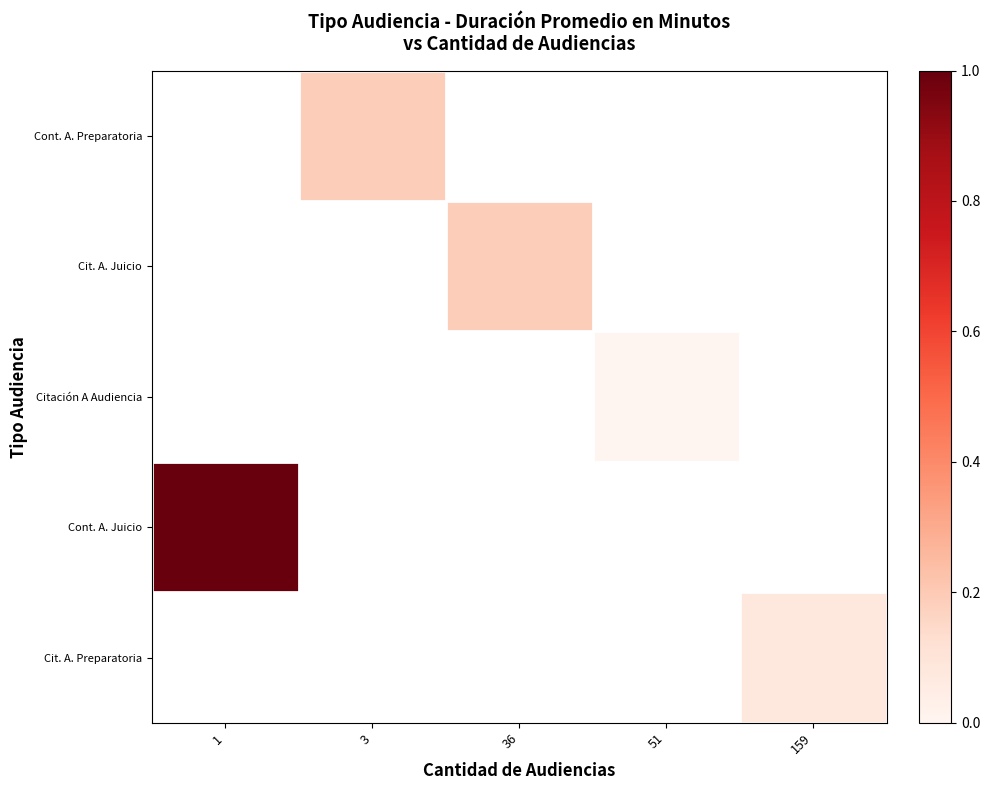

Between 51 and 3, which is larger?

3